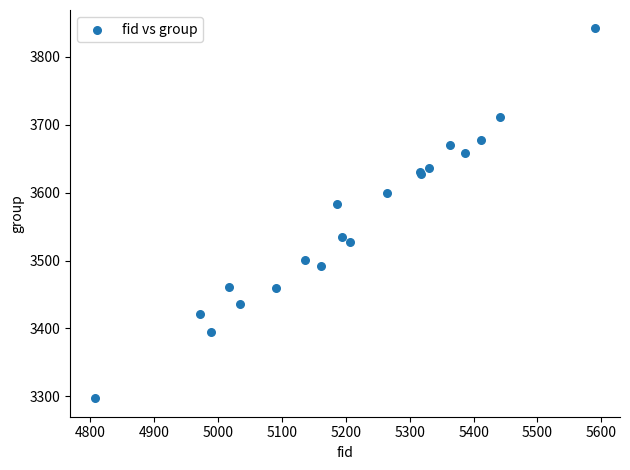

What Y value in the scatter plot is closest to 3569?

3583